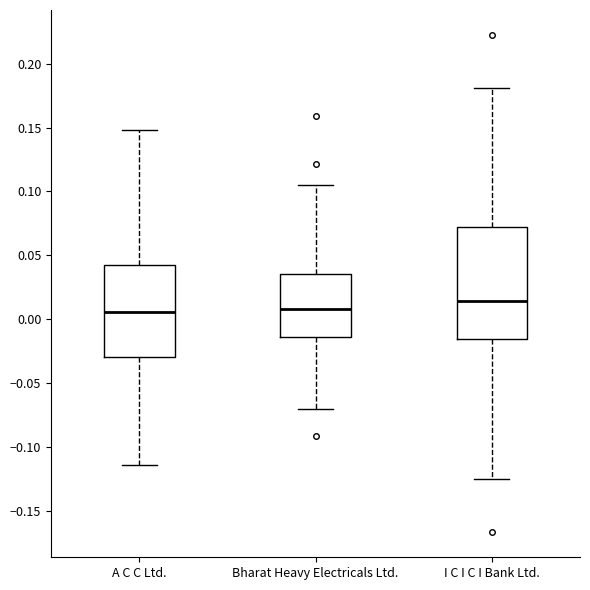

Reading left to right, transcribe this box plot: for each box, give where its median line is, the range the box spans, and where its two whiskers end, as read against the y-axis. The values are not printed on the chart, so give them approximately, as read against the axis.

A C C Ltd.: median 0.005, box -0.030 to 0.040, whiskers -0.115 to 0.150
Bharat Heavy Electricals Ltd.: median 0.010, box -0.015 to 0.035, whiskers -0.070 to 0.105
I C I C I Bank Ltd.: median 0.015, box -0.015 to 0.070, whiskers -0.125 to 0.180